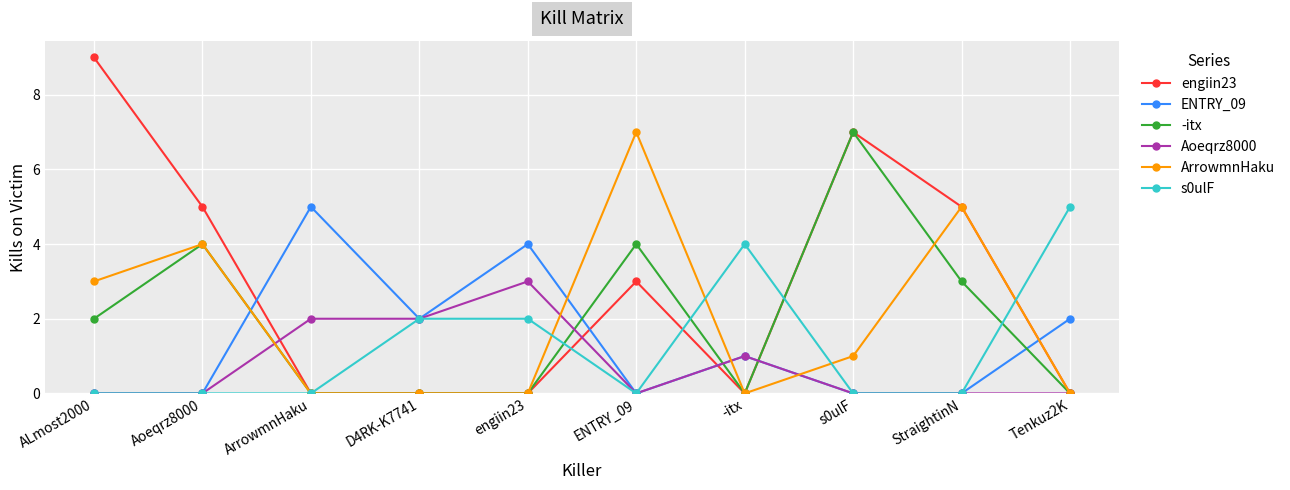

What is the difference between the second highest and minimum values in the engiin23 series?

7